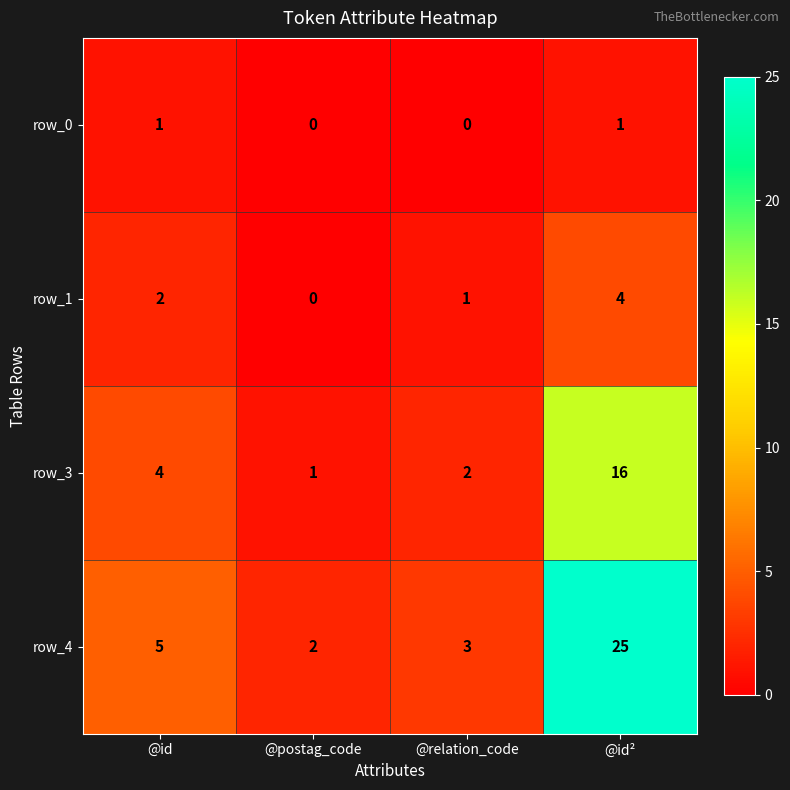

What is the total value across all series at @id?

12